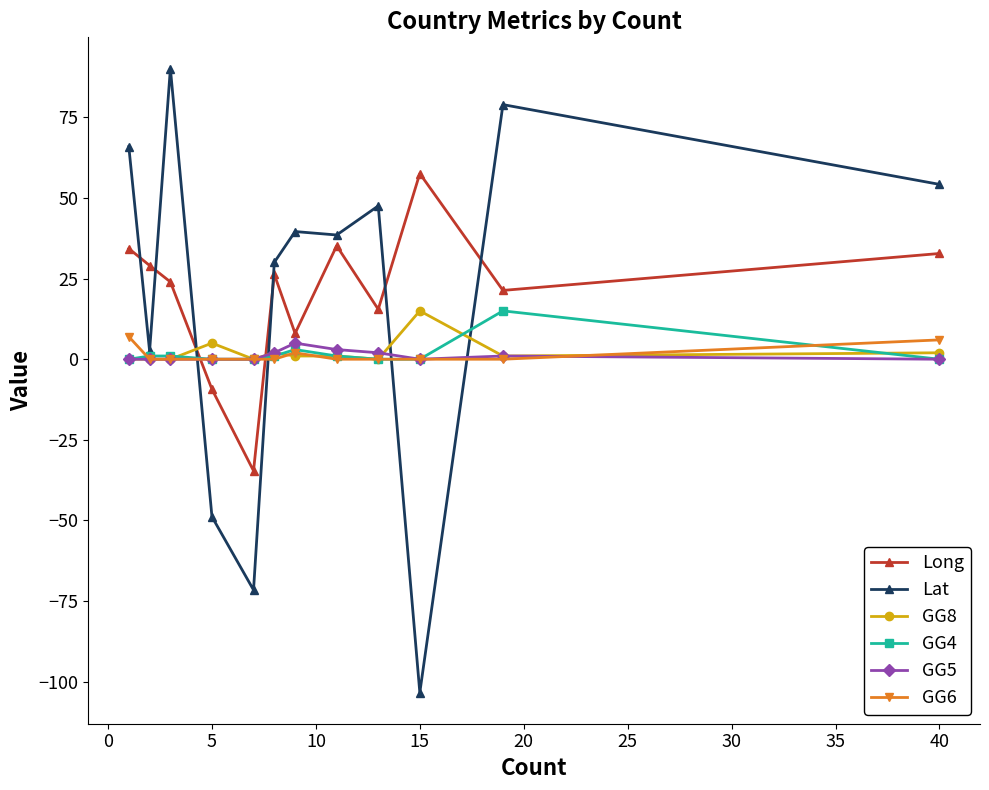

Which series has the widest spread of values?

Lat